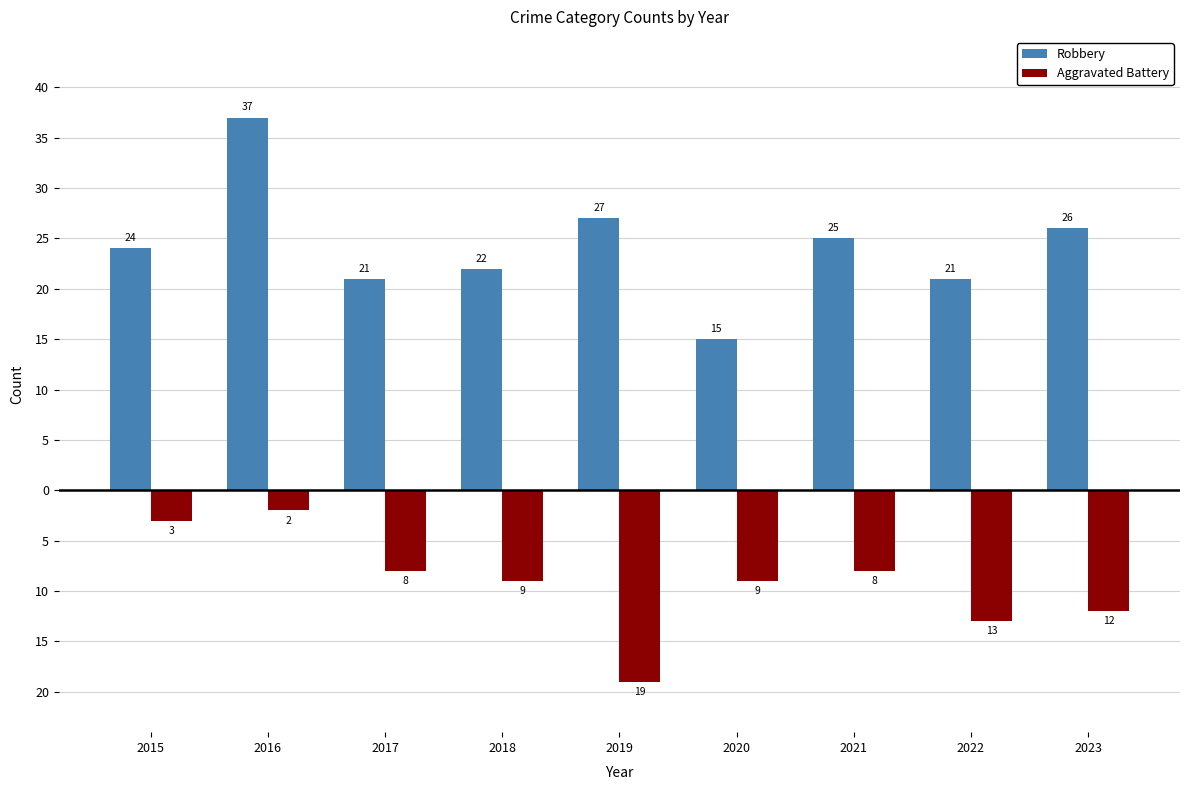

Are the bars horizontal?

No